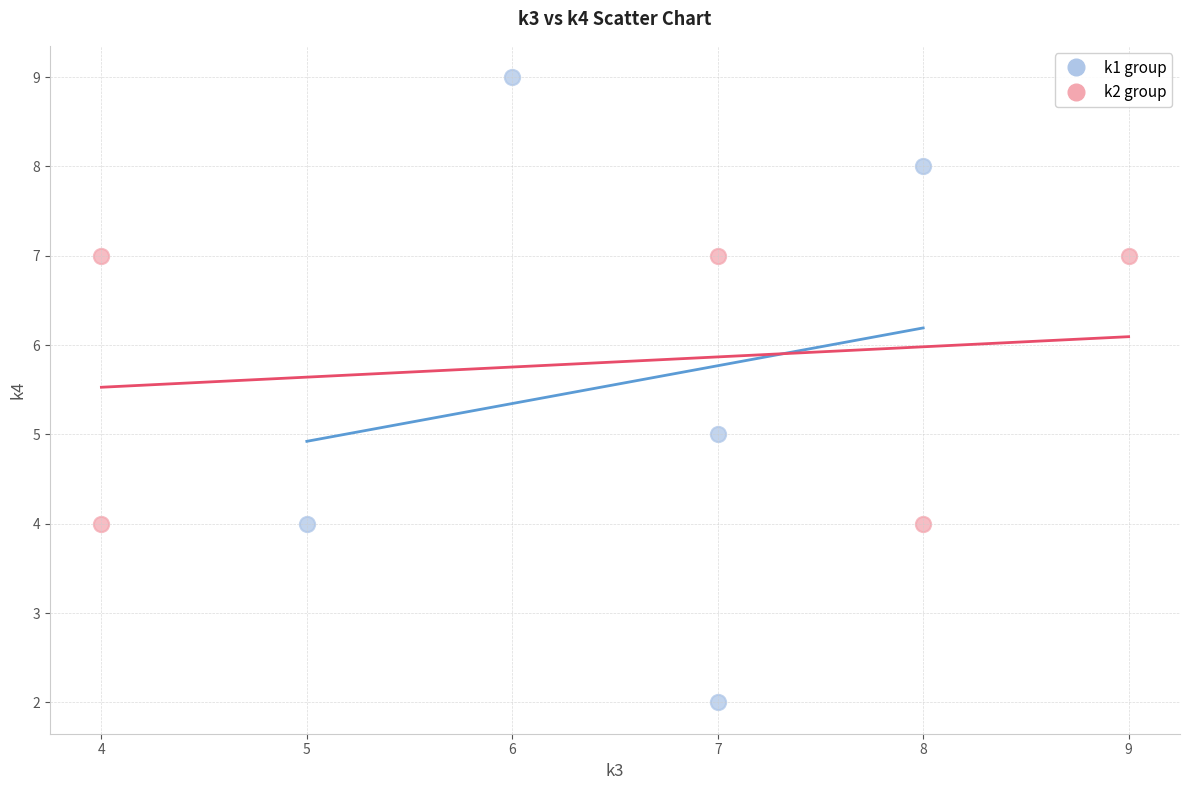

Which series contains the highest Y value?

k1 group